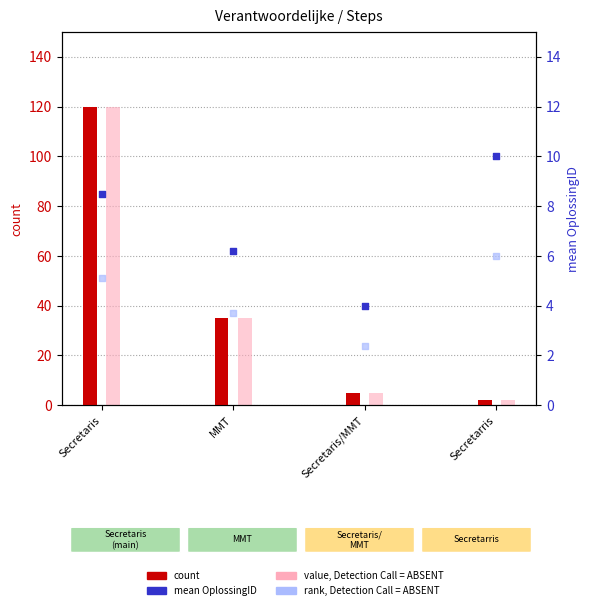

Which series reaches the maximum Y coordinate?

count